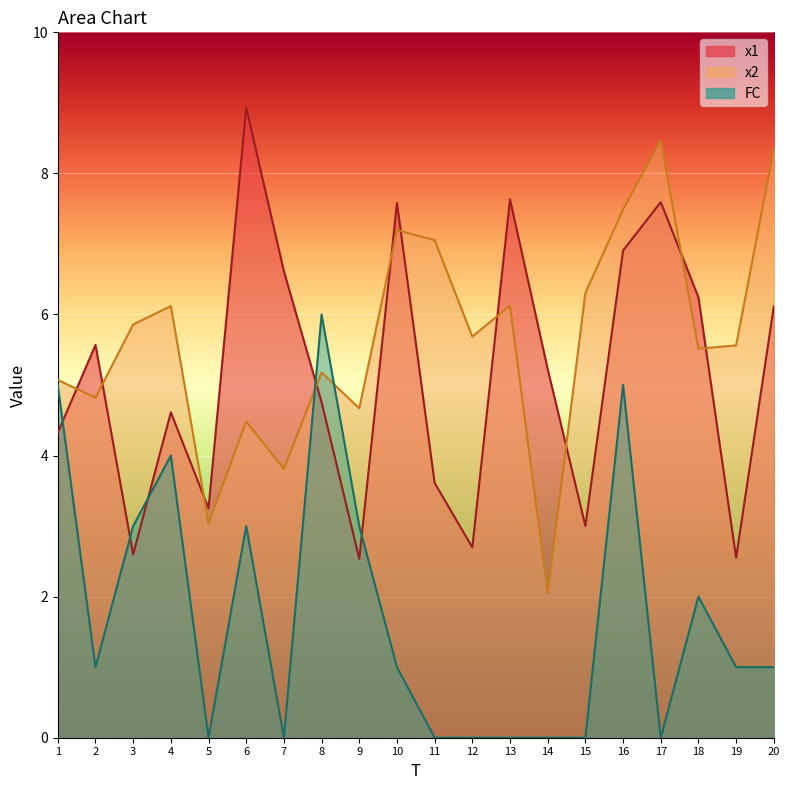

What is the sum of the x2 values at 19 and 4?

11.7